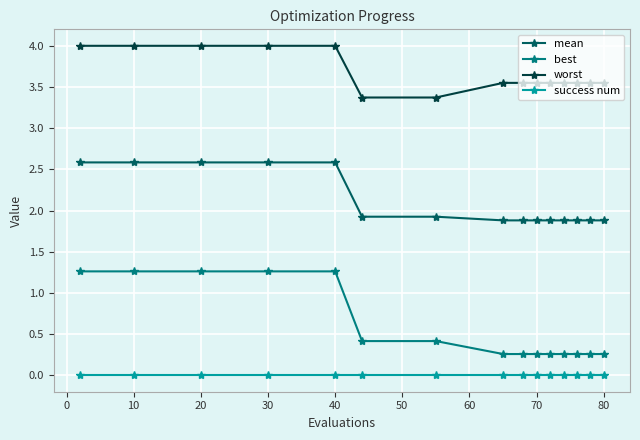

What is the maximum value for worst?

4.0